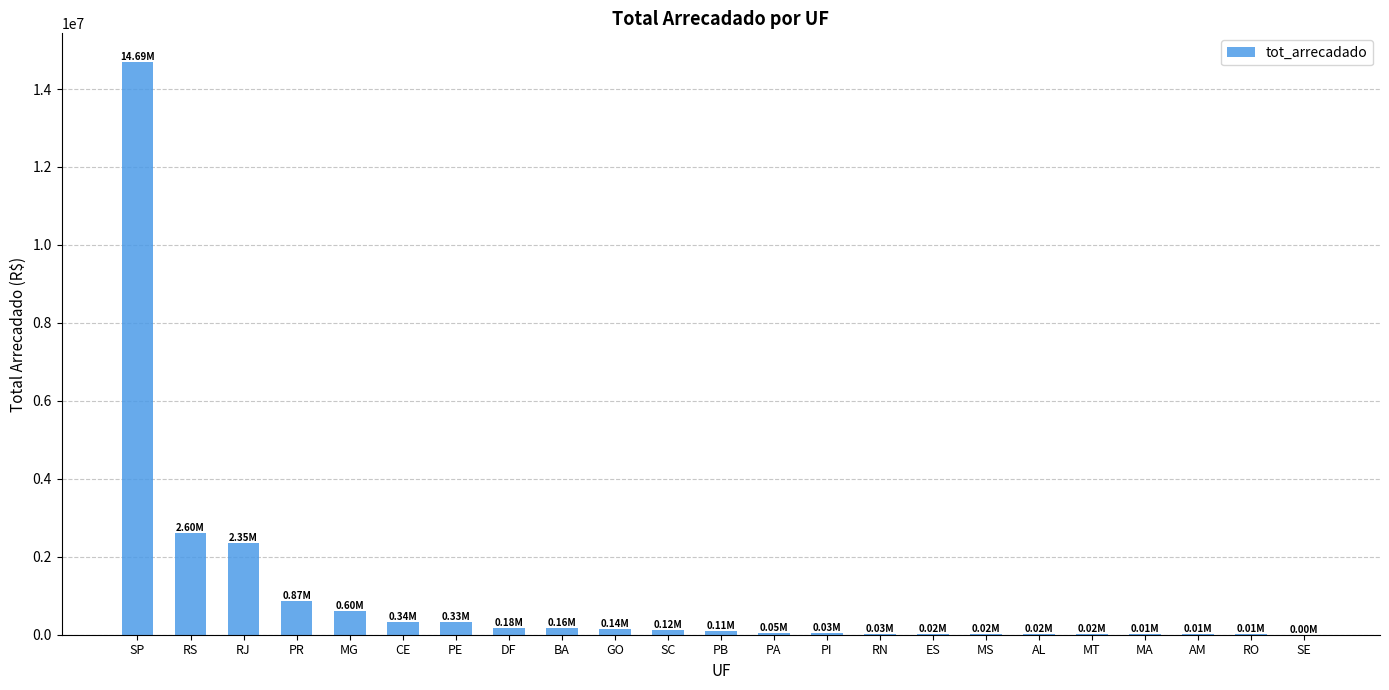

At which label is the value closest to 7348169?

RS